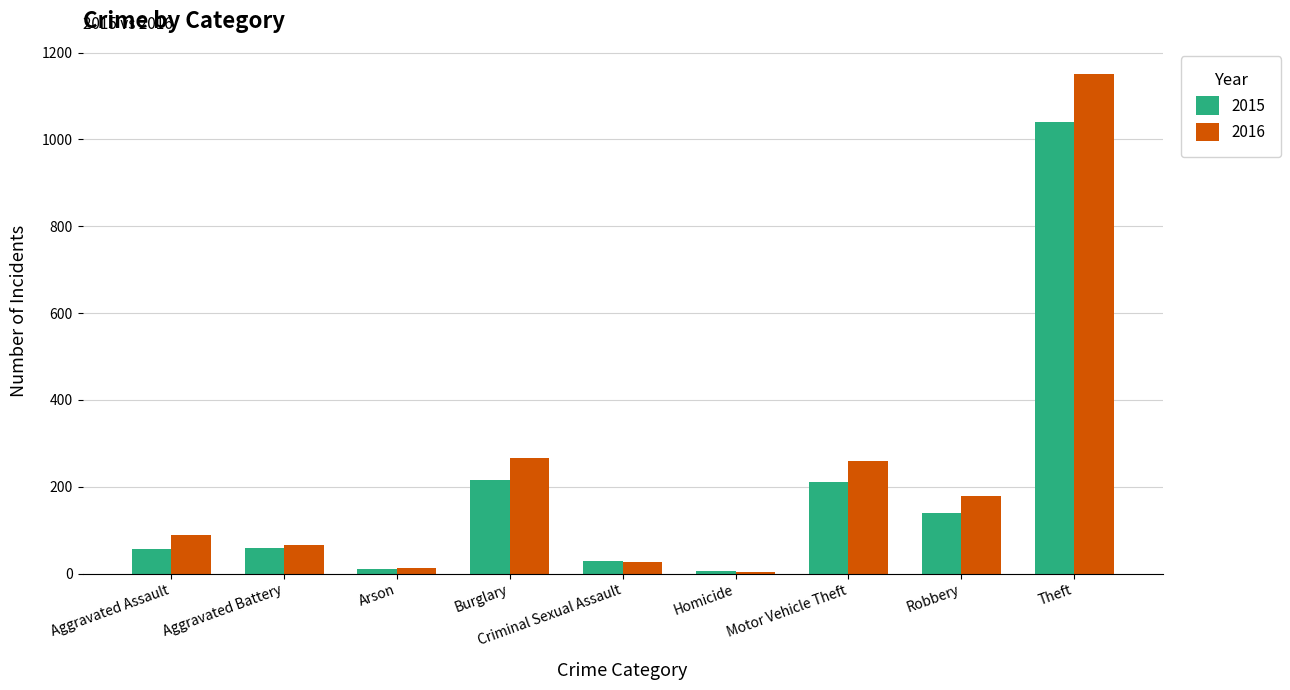

At how many categories does at least one series exceed 952?

1